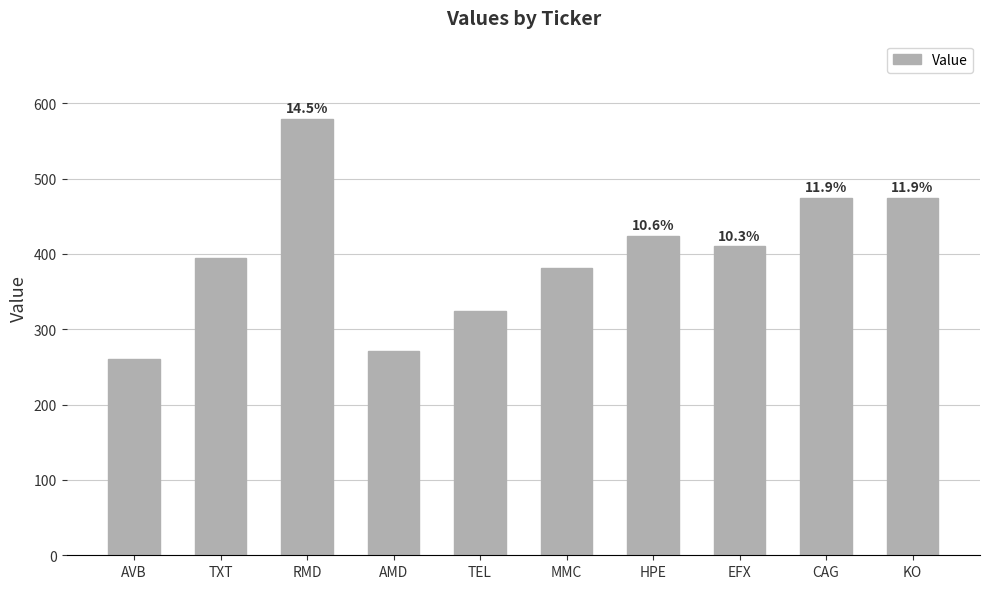

What is the smallest value displayed?

261